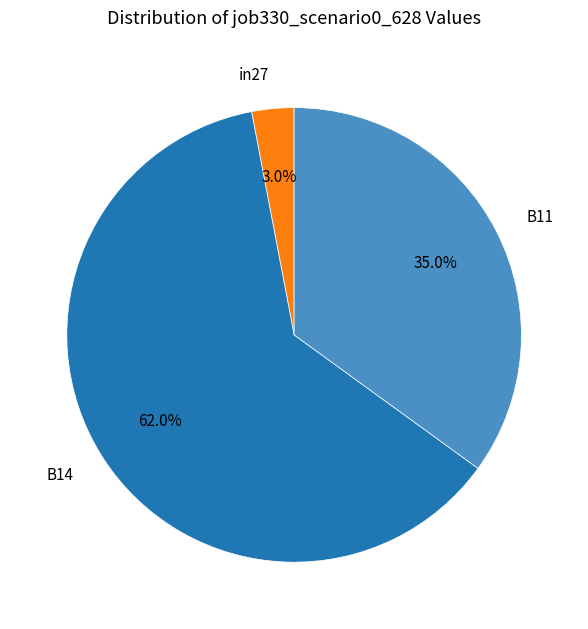

How many segments does this pie chart have?

3